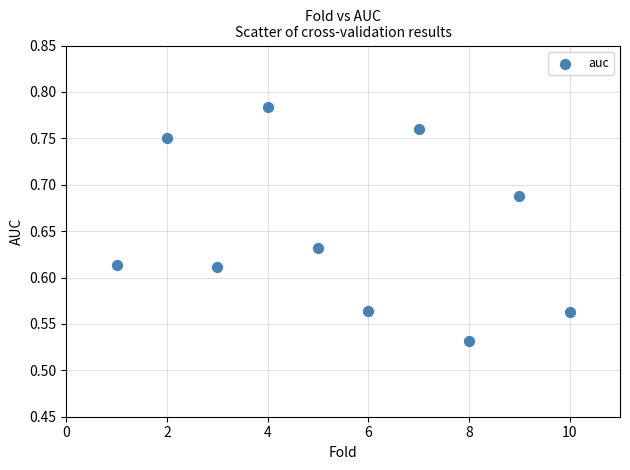

What is the average X value?

5.5